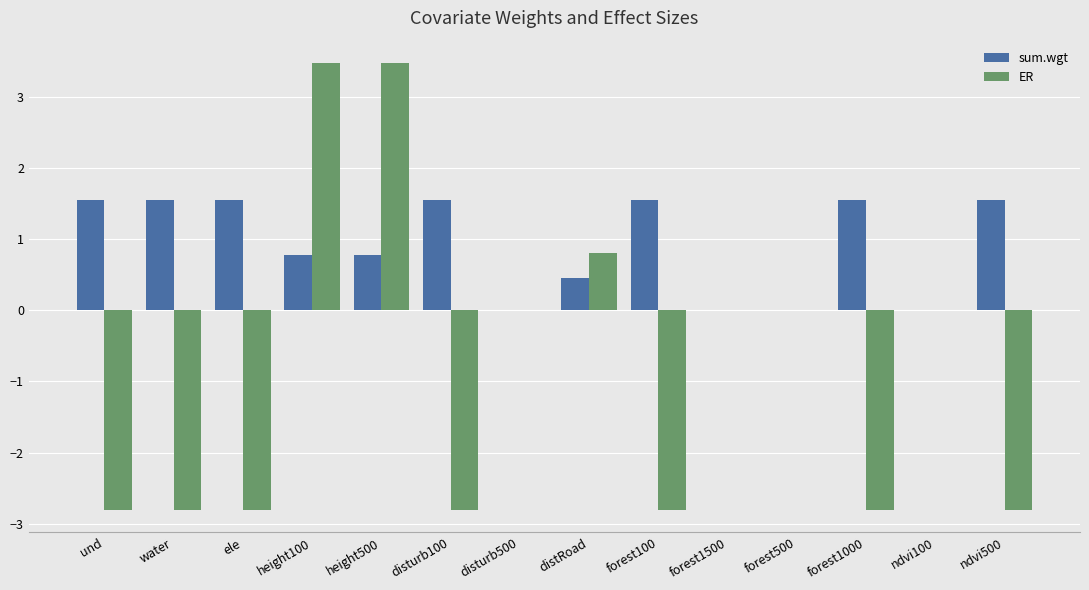

Reading left to right, list all the values displayed in this chart.

sum.wgt: und=1.6	water=1.6	ele=1.6	height100=0.8	height500=0.8	disturb100=1.6	disturb500=0.0	distRoad=0.4	forest100=1.6	forest1500=0.0	forest500=0.0	forest1000=1.6	ndvi100=0.0	ndvi500=1.6
ER: und=-2.8	water=-2.8	ele=-2.8	height100=3.5	height500=3.5	disturb100=-2.8	disturb500=0.0	distRoad=0.8	forest100=-2.8	forest1500=0.0	forest500=0.0	forest1000=-2.8	ndvi100=0.0	ndvi500=-2.8